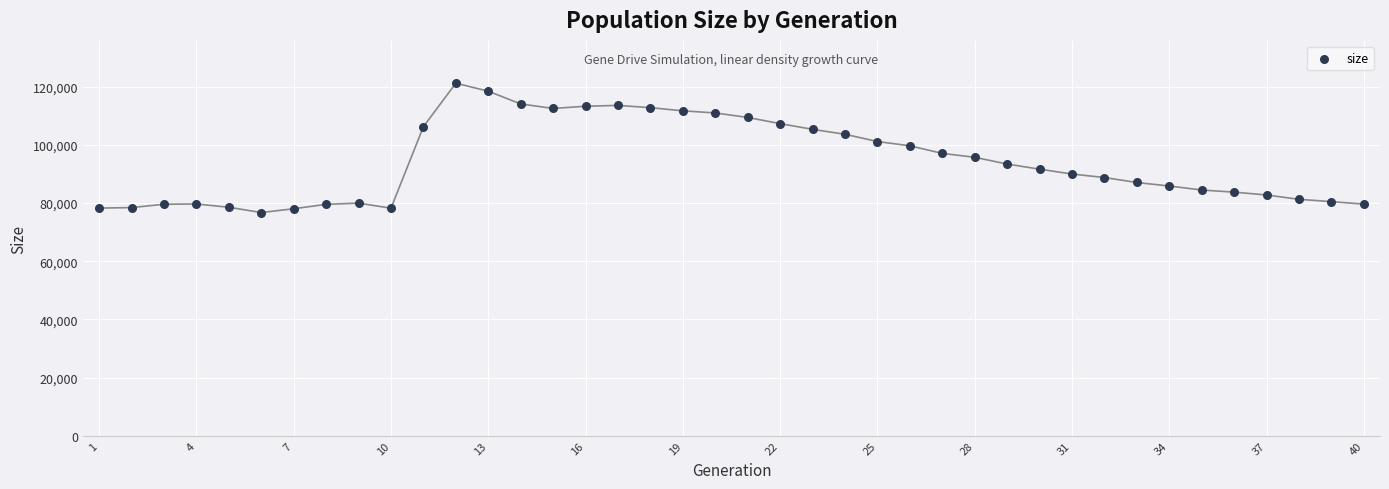

What is the range of X values (max minus min)?

39